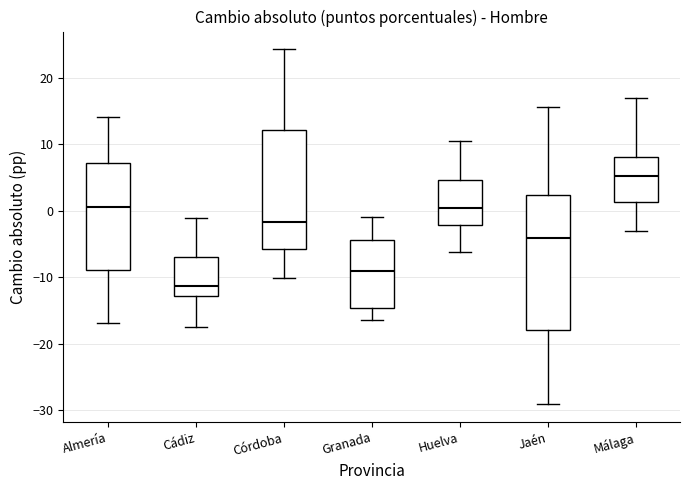

Which box is the tallest, from its lower edge to its upper edge?

Jaén